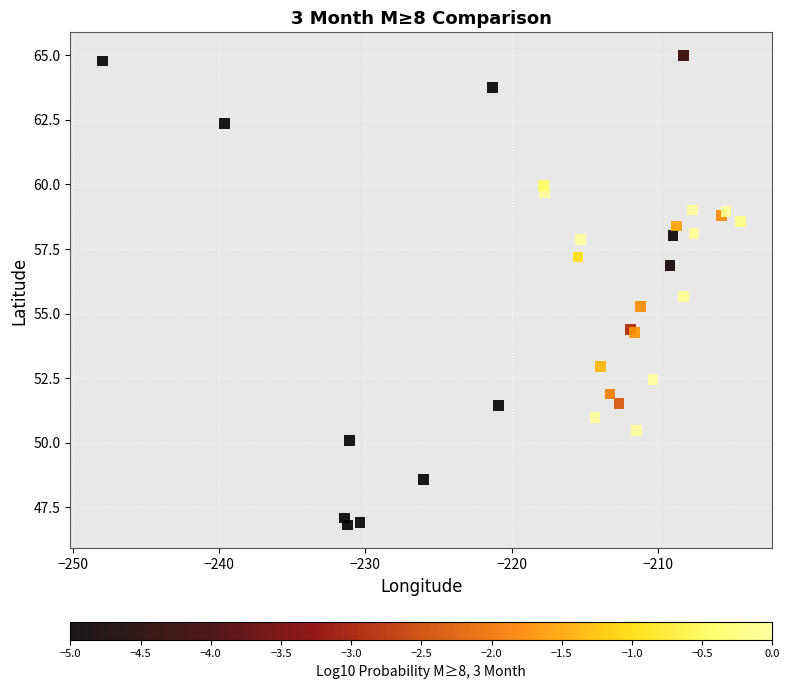

What Y value in the scatter plot is closest to 55?

55.3